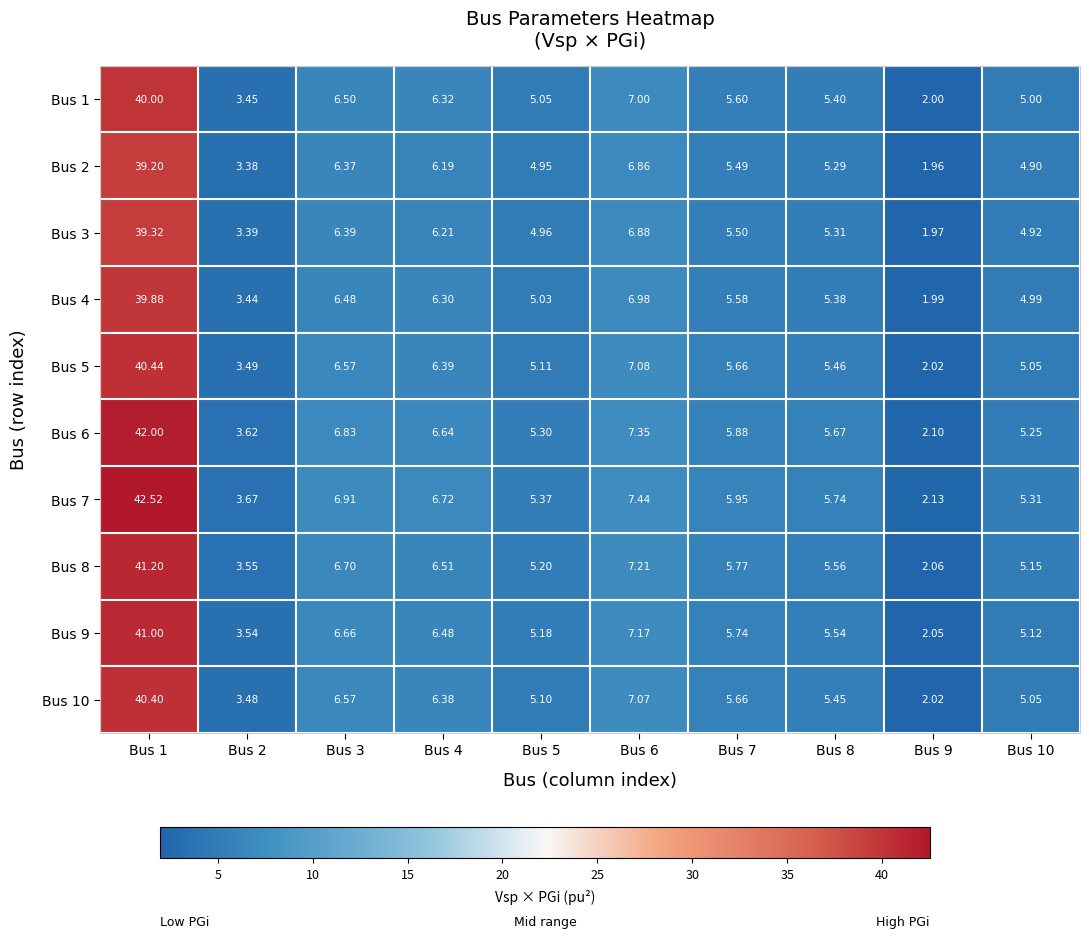

List the series in order of their peak value, lowest first.

Bus 2, Bus 3, Bus 4, Bus 1, Bus 10, Bus 5, Bus 9, Bus 8, Bus 6, Bus 7